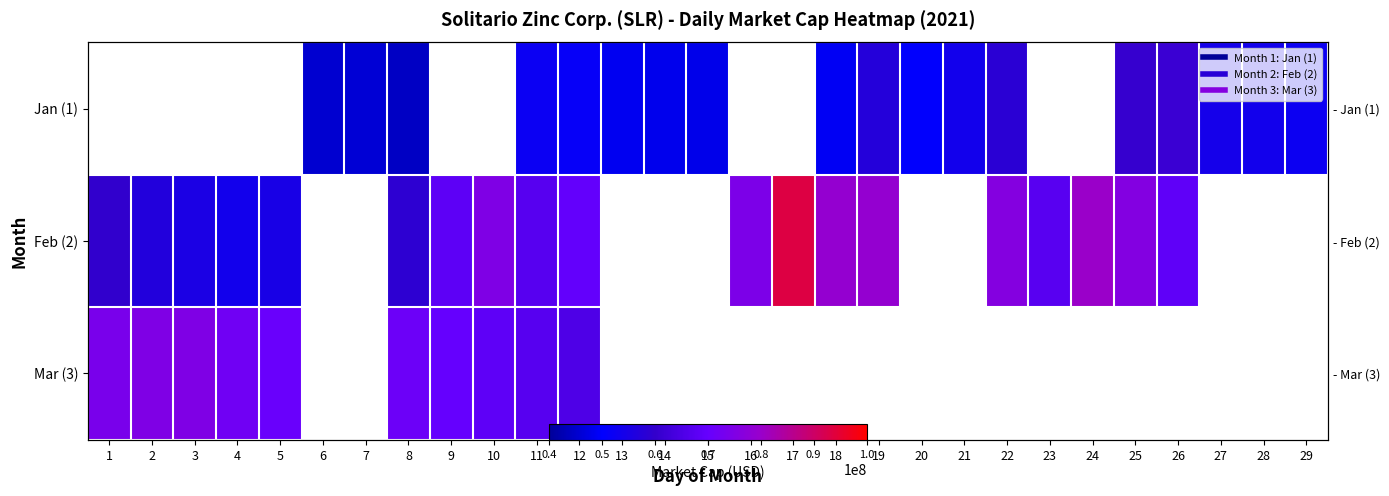

Between 8 and 17, which series saw the biggest shift?

Feb (2)